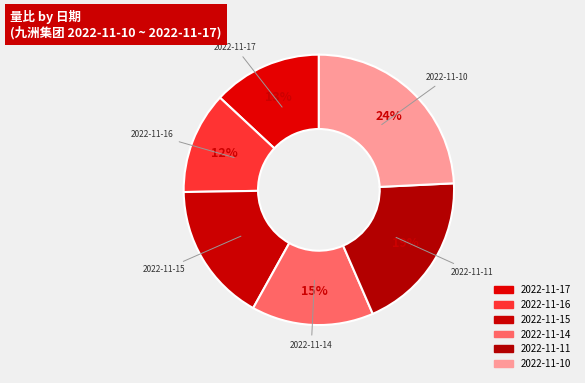

What is the change in value from 2022-11-17 to 2022-11-11?

+0.4